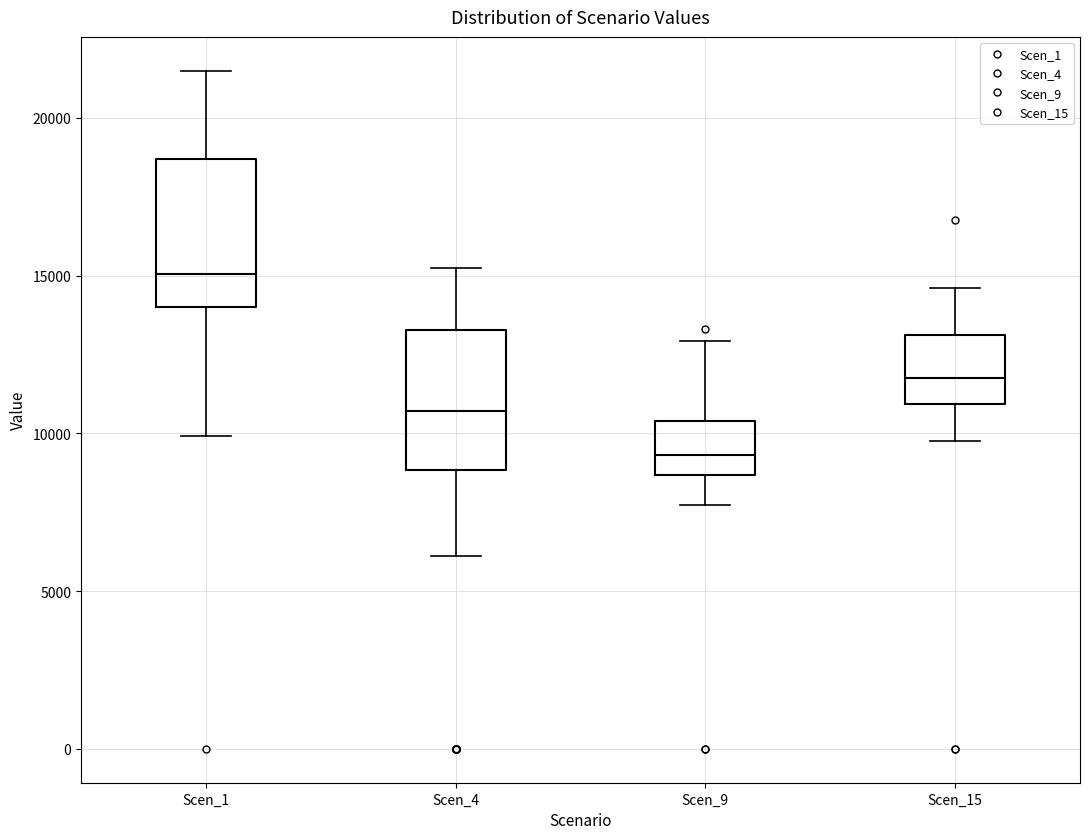

Reading left to right, transcribe this box plot: for each box, give where its median line is, the range the box spans, and where its two whiskers end, as read against the y-axis. The values are not printed on the chart, so give them approximately, as read against the axis.

Scen_1: median 15000, box 14000 to 18500, whiskers 10000 to 21500
Scen_4: median 10500, box 9000 to 13500, whiskers 6000 to 15000
Scen_9: median 9500, box 8500 to 10500, whiskers 7500 to 13000
Scen_15: median 12000, box 11000 to 13000, whiskers 10000 to 14500